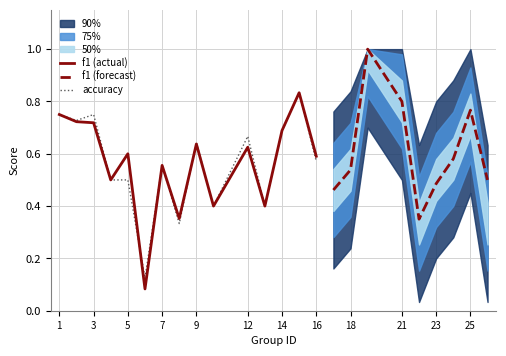

What value does the f1 series have at 19?

1.0